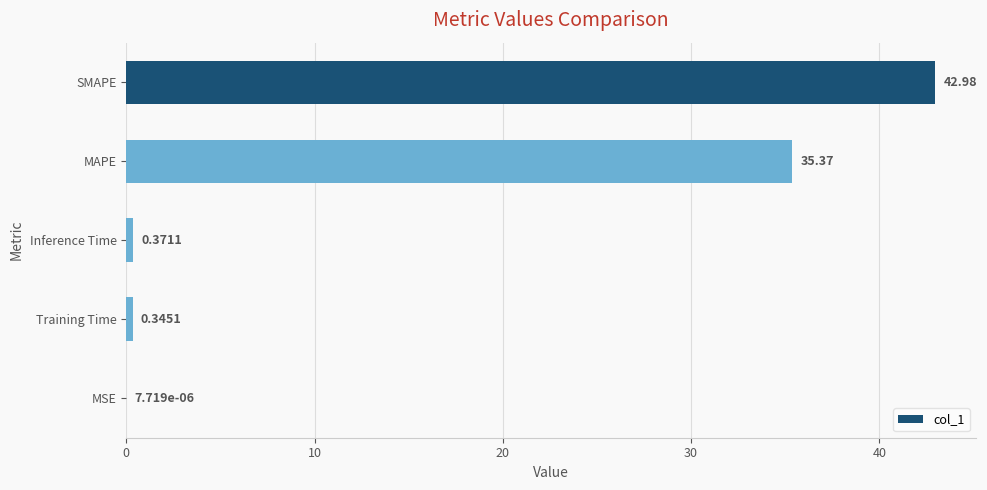

What is the change in value from Training Time to MSE?

-0.3